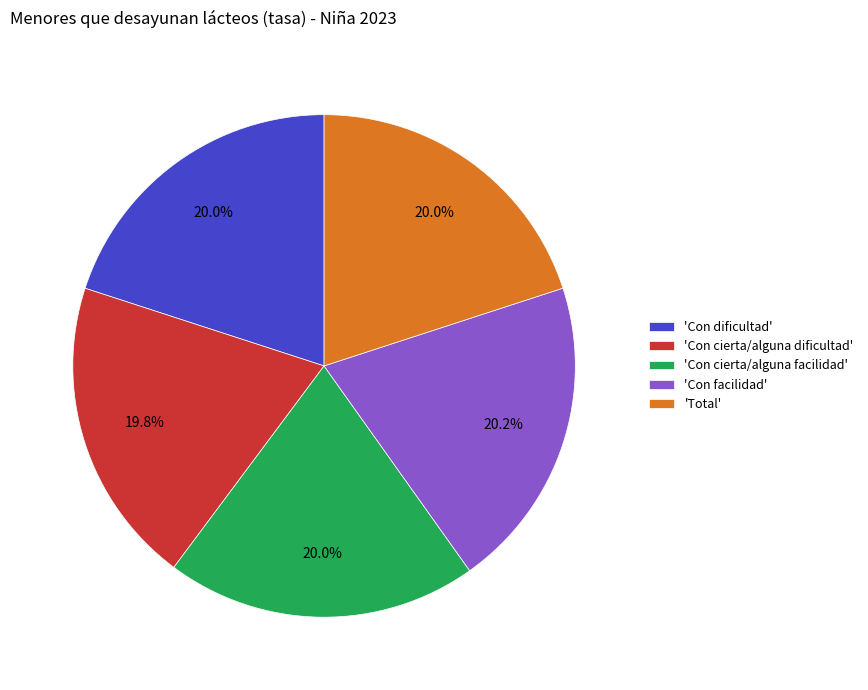

Does any single category account for the majority?

No